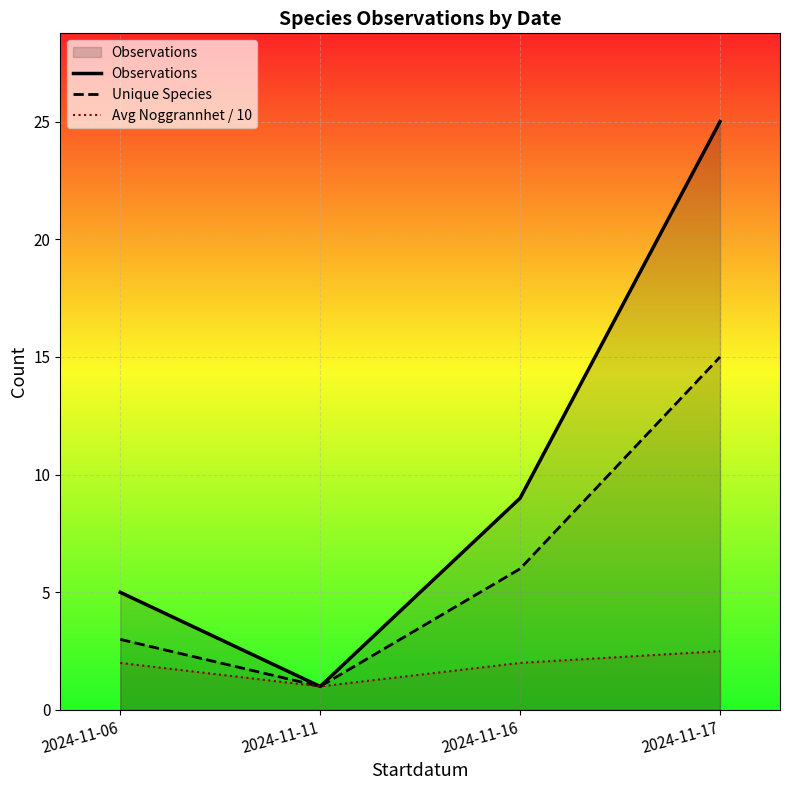

Reading left to right, what are all the values shown in this chart?

Observations: 5.0	1.0	9.0	25.0
Unique Species: 3.0	1.0	6.0	15.0
Avg Noggrannhet / 10: 2.0	1.0	2.0	2.5